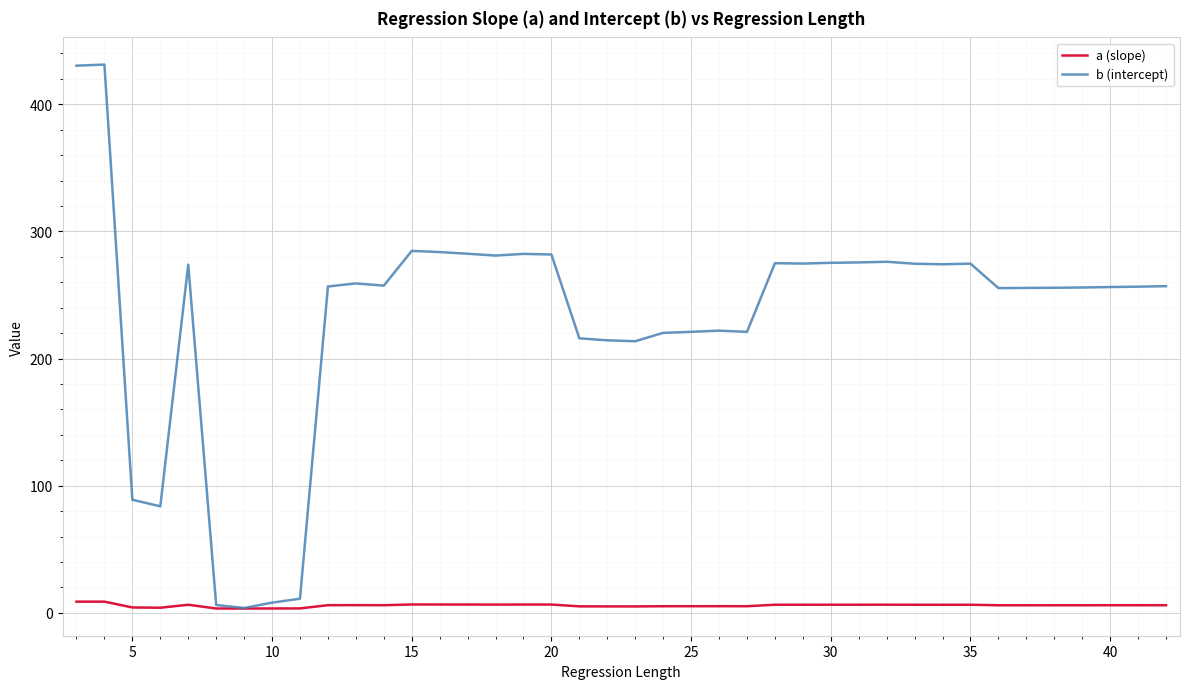

What is the difference between the maximum and minimum values in the a (slope) series?

5.4